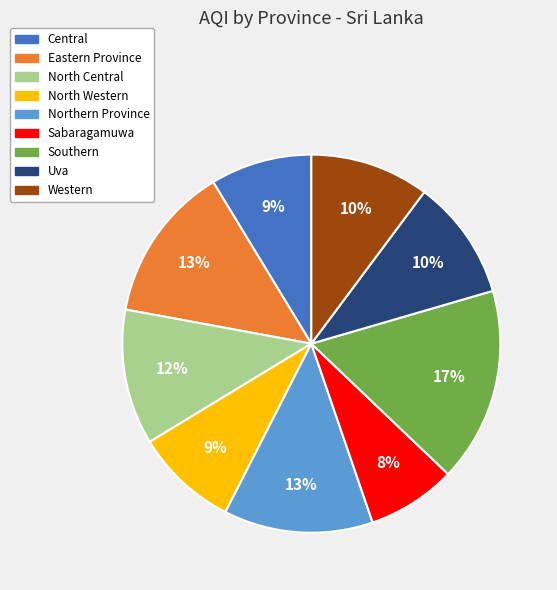

Which category has the smallest portion of the pie?

Sabaragamuwa